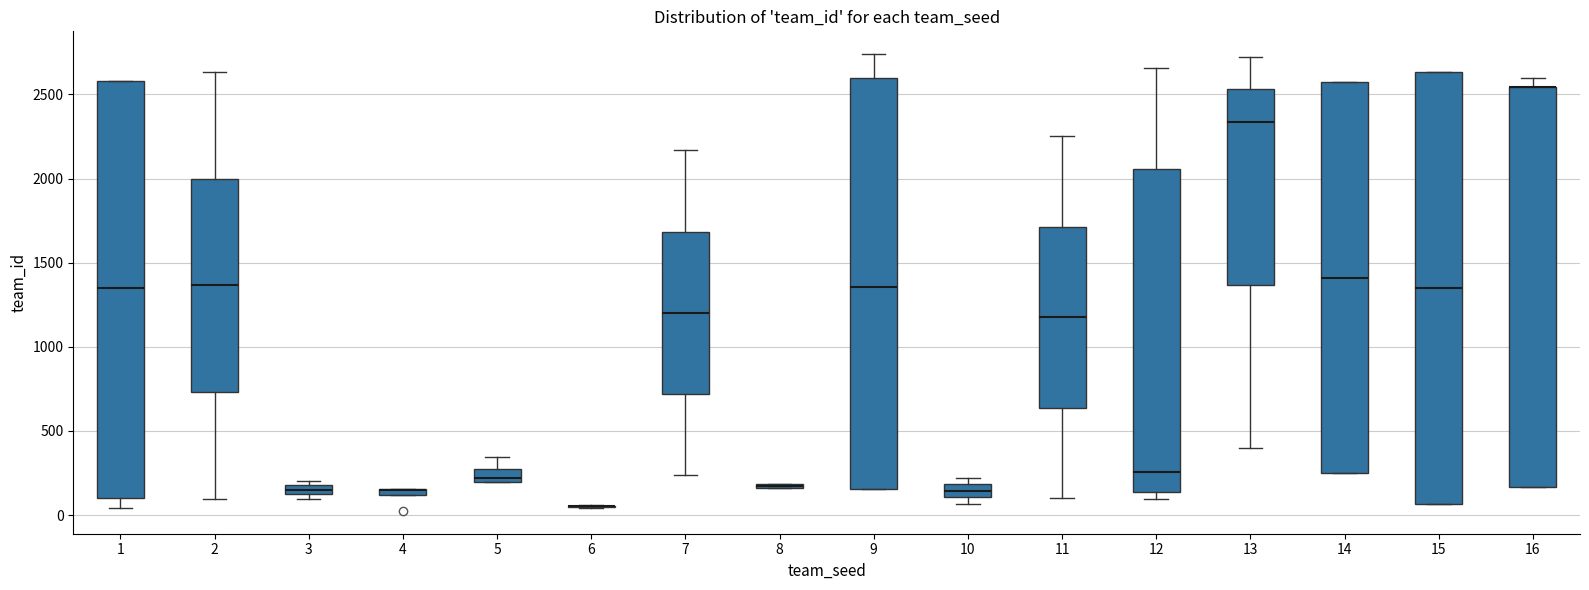

Comparing the boxes themselves (not the whiskers), which one is the tallest?

15